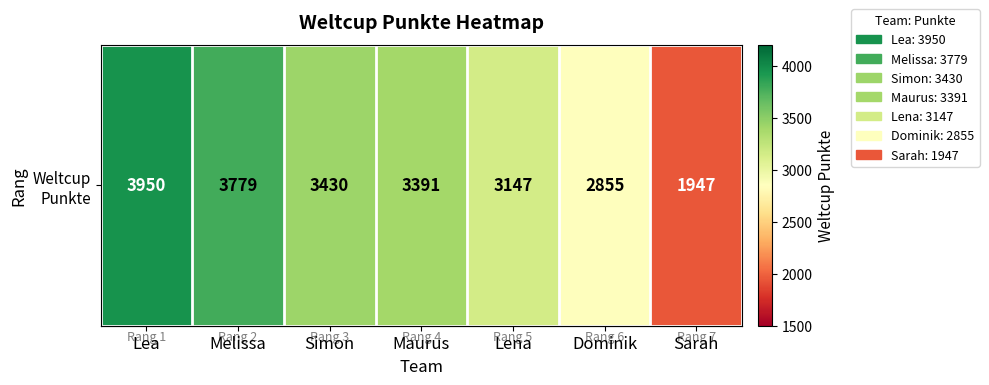

Count the number of data series in this chart.

1